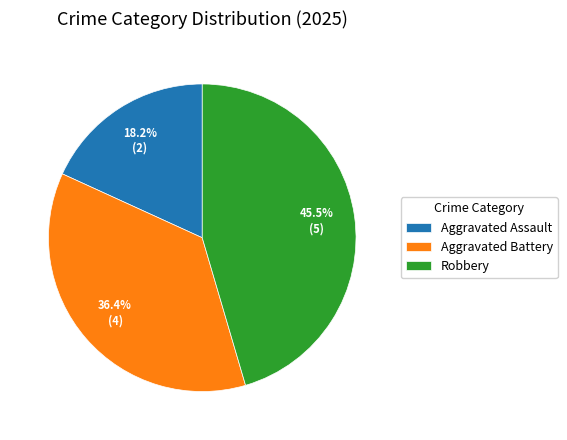

What percentage is the Aggravated Battery slice, to the nearest percent?

36%